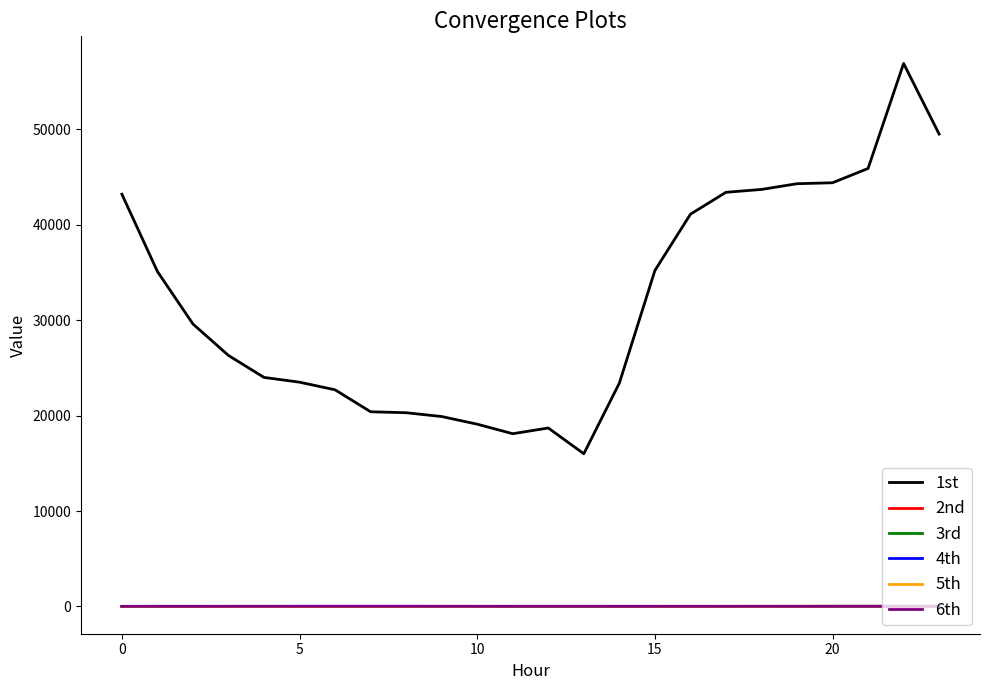

Which series has the largest total across all categories?

1st